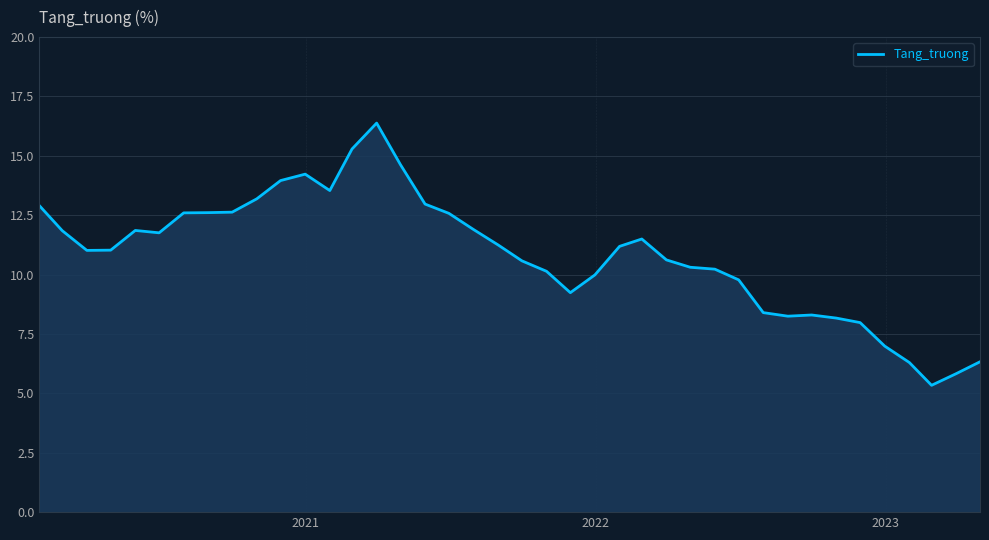

What is the difference between the maximum and minimum values?

11.0